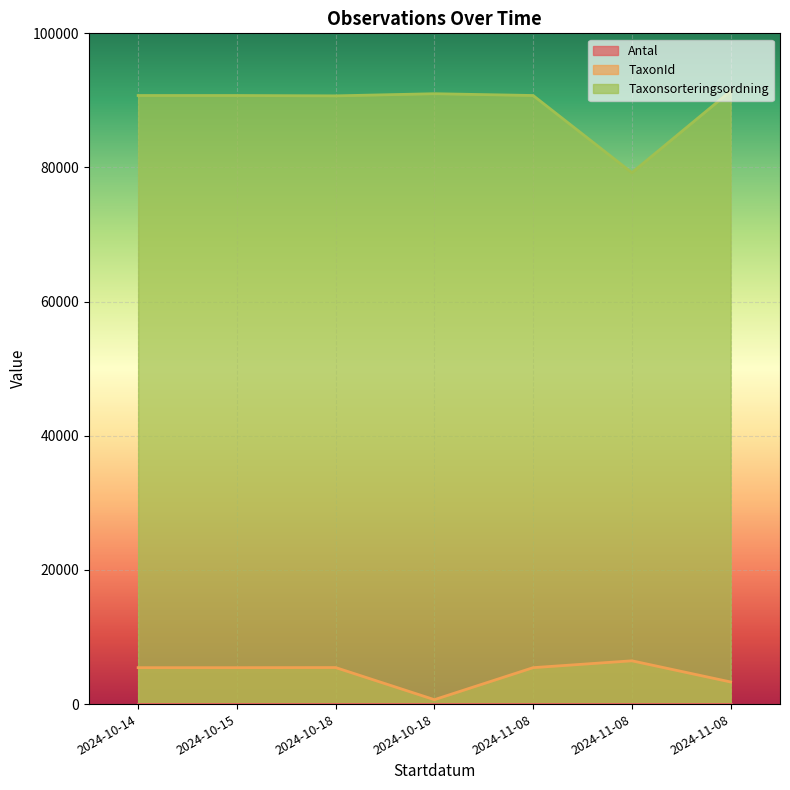

How many lines are shown in the chart?

3